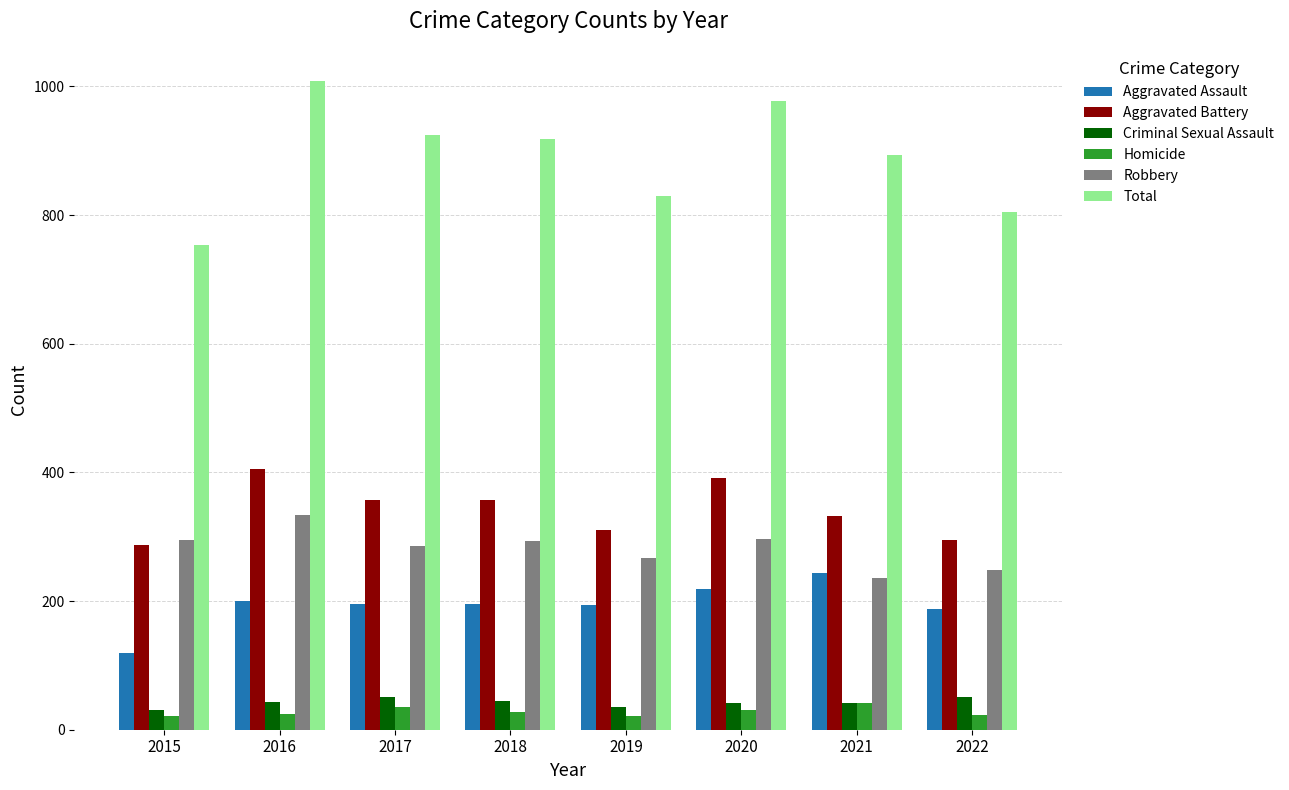

What is the difference between the Criminal Sexual Assault values at 2020 and 2022?

9